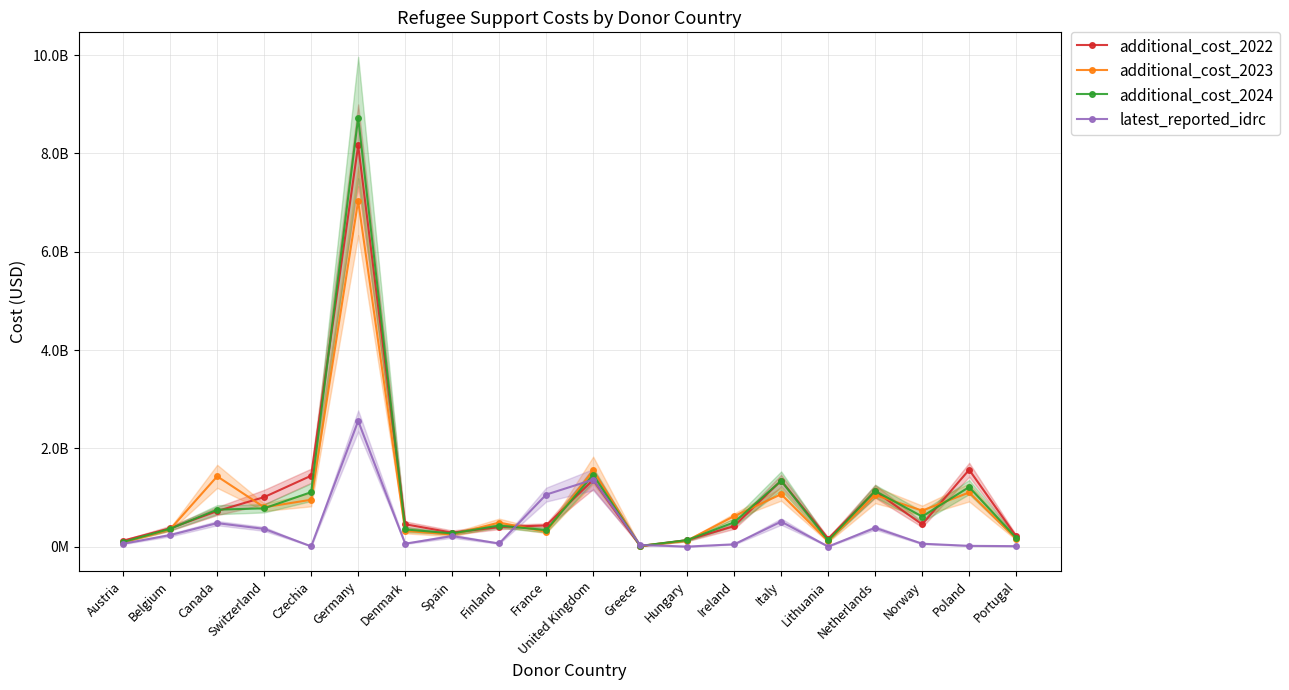

Where does the additional_cost_2024 series first go above 495684576?

Canada